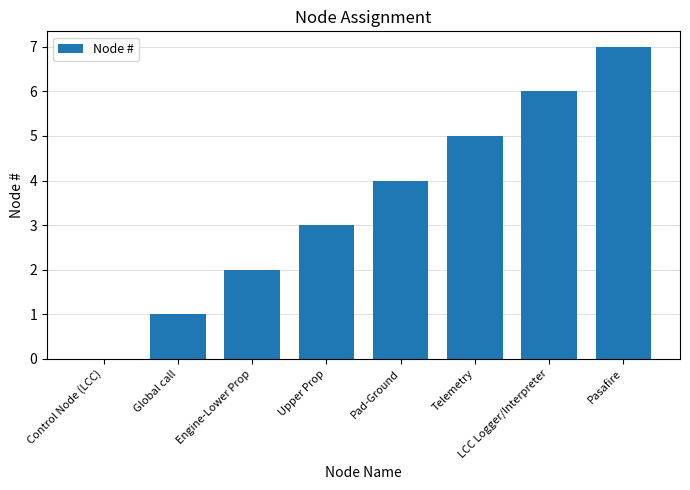

The value at Control Node (LCC) is 0. True or false?

True